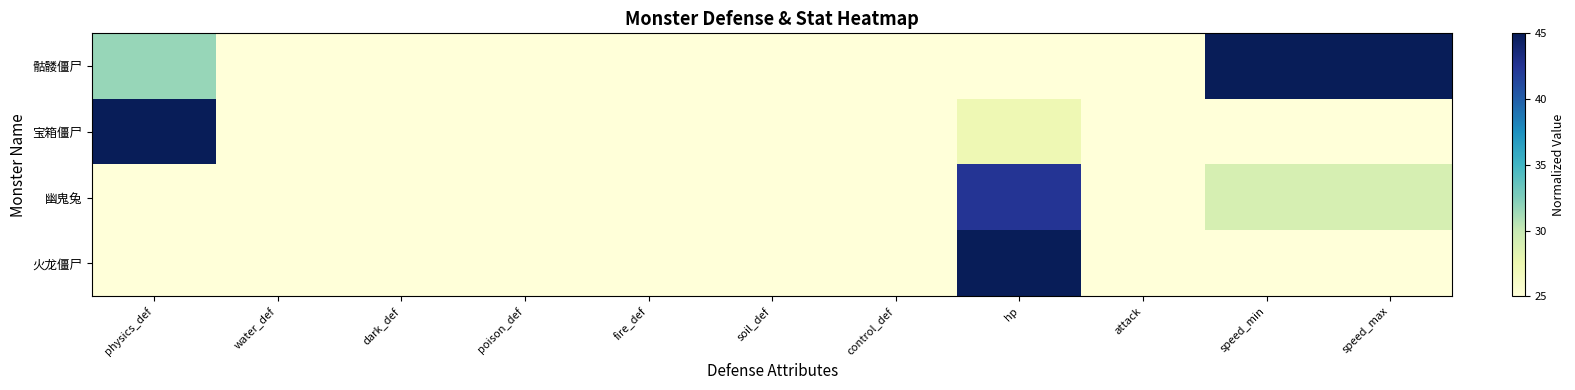

At how many categories does at least one series exceed 34?

4